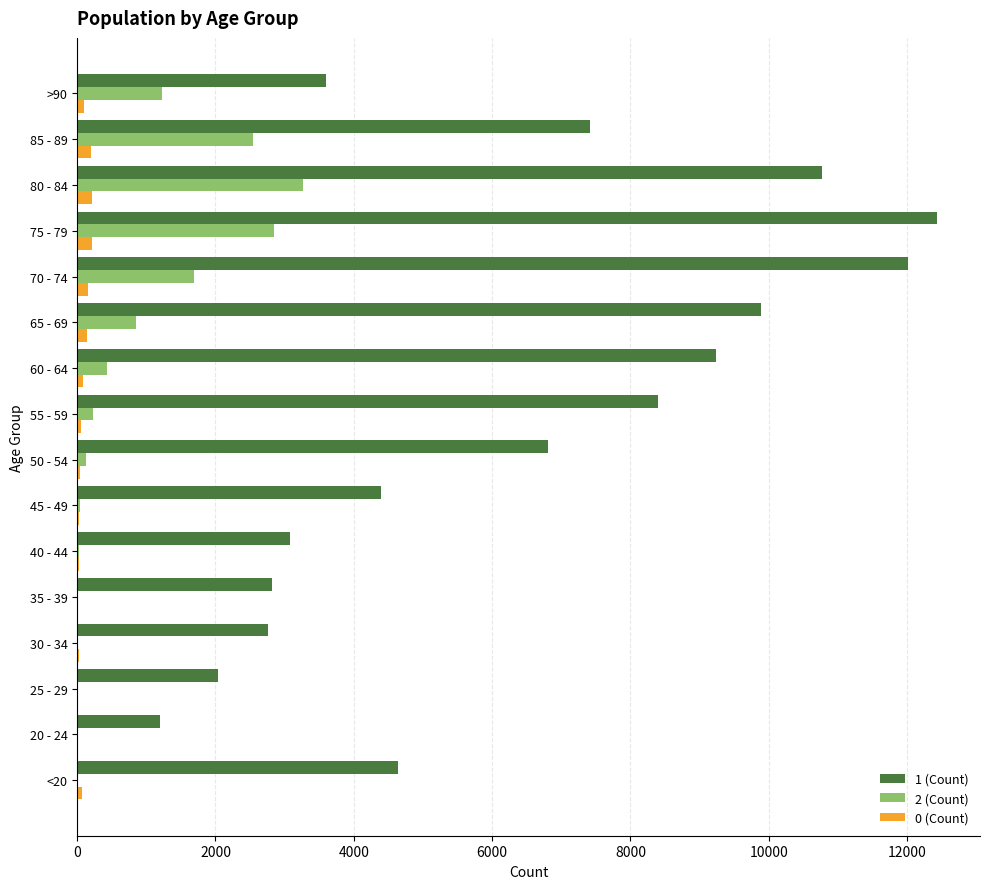

What is the maximum value shown in the chart?

12434